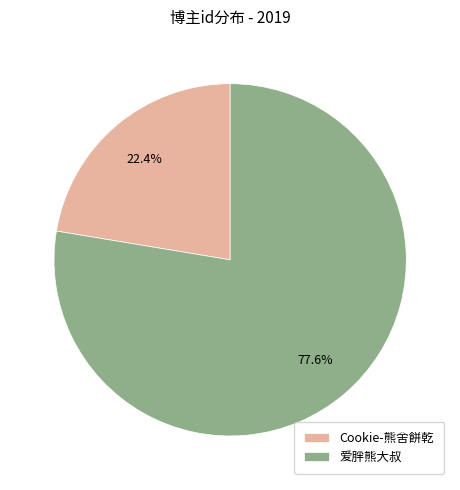

To the nearest percent, what percentage of the pie is 爱胖熊大叔?

78%